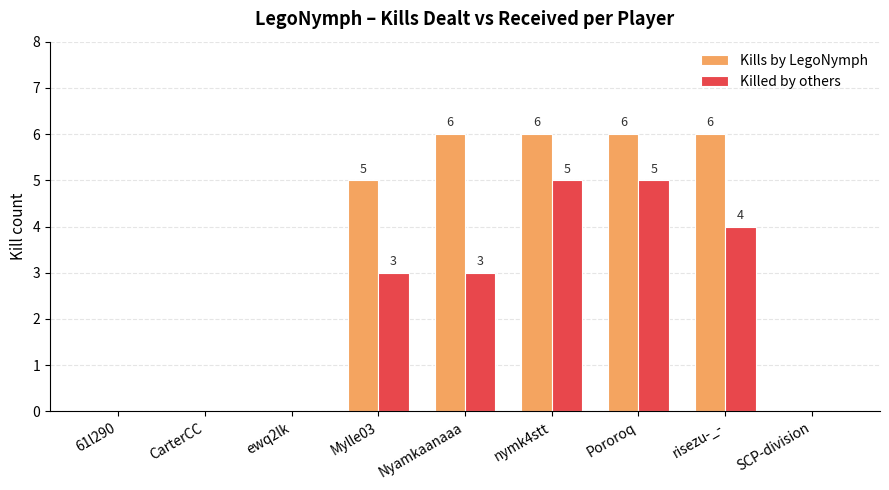

Which series has the largest total across all categories?

Kills by LegoNymph